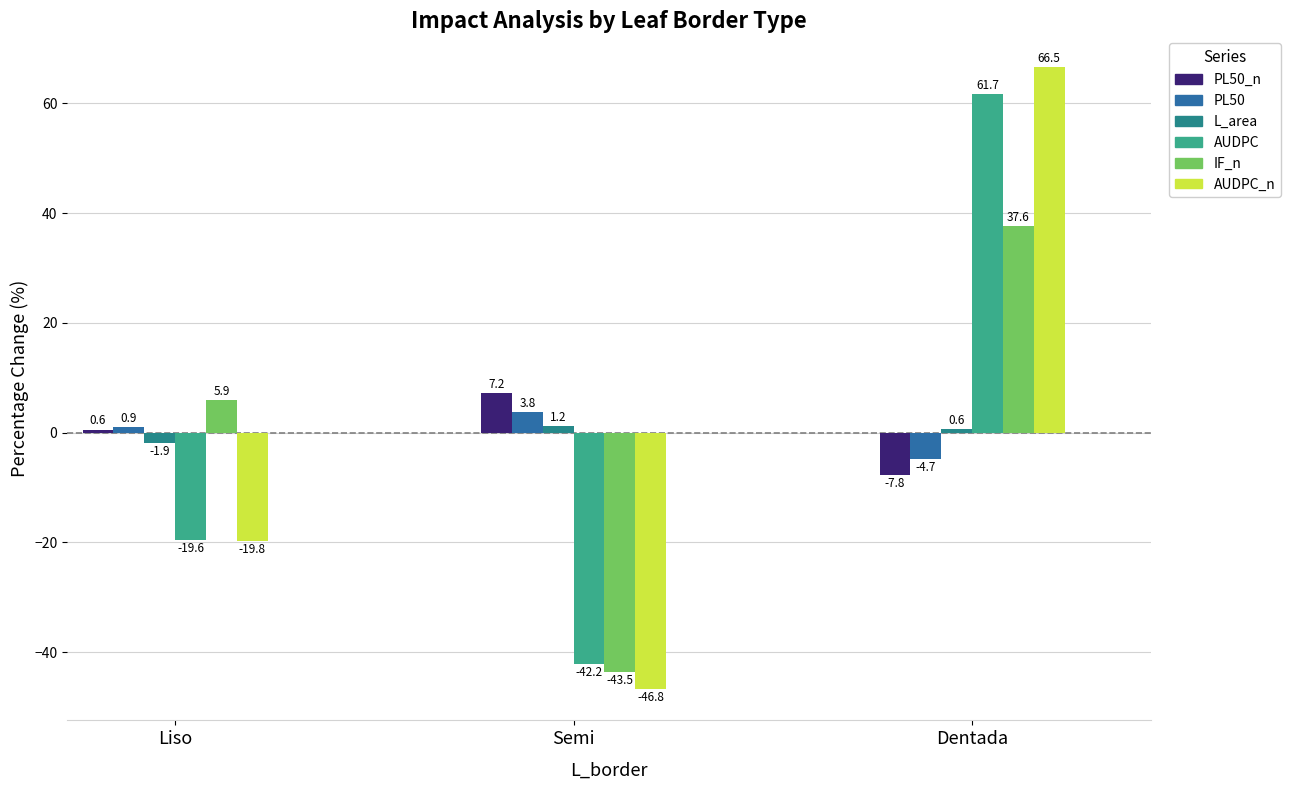

What is the difference between the IF_n values at Semi and Dentada?

81.2